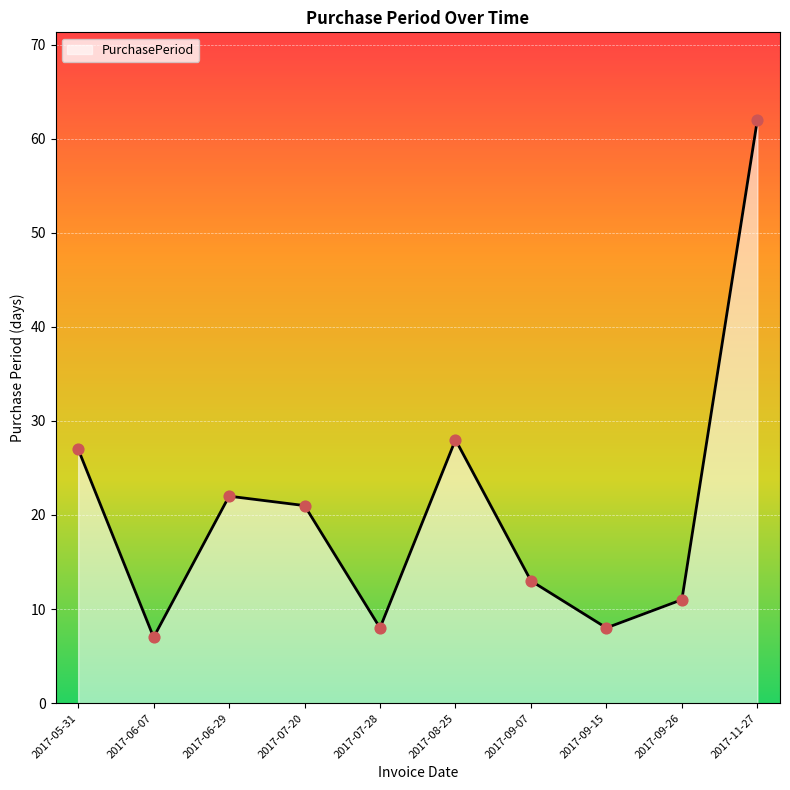

What is the change in value from 2017-08-25 to 2017-11-27?

+34